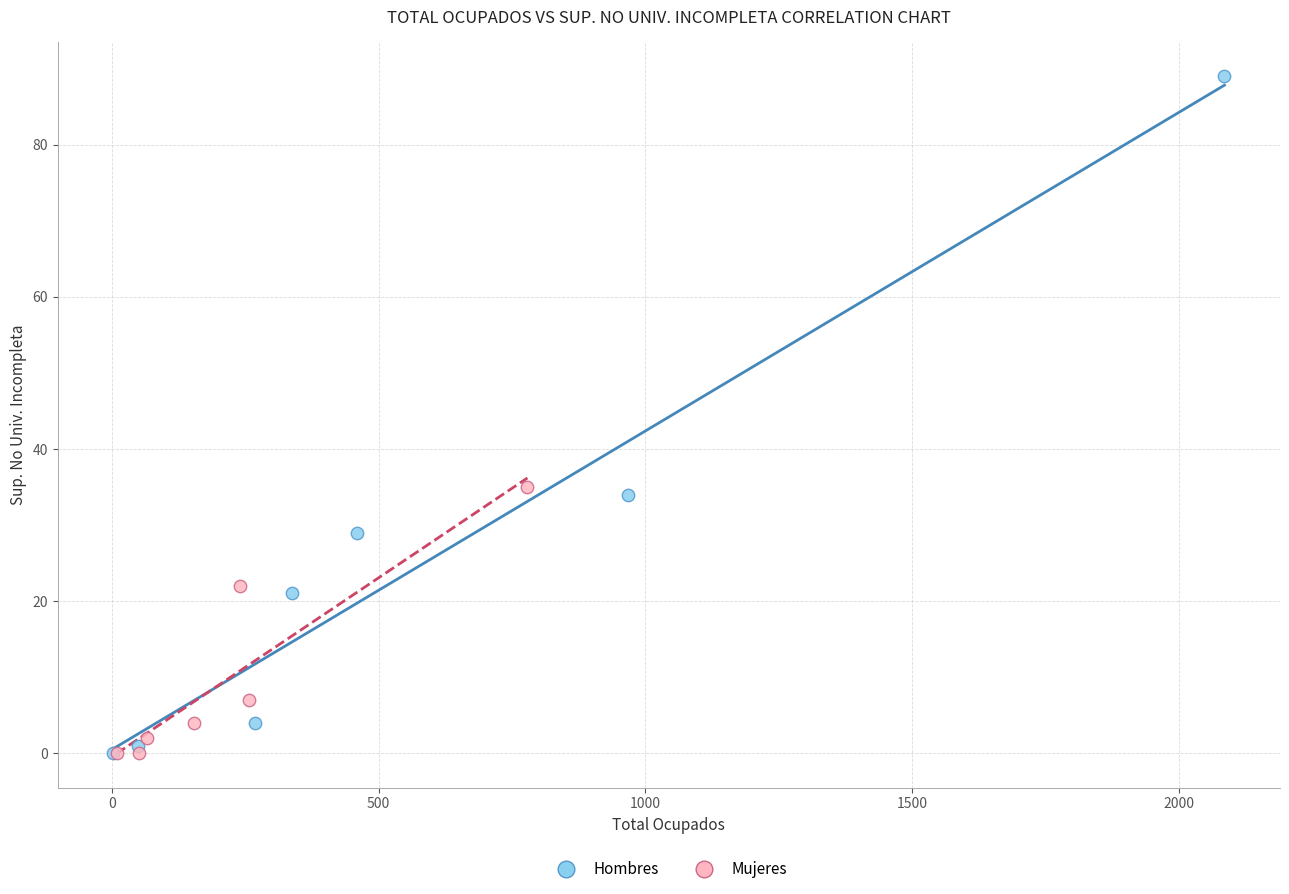

Which series has the widest spread of Y values?

Hombres